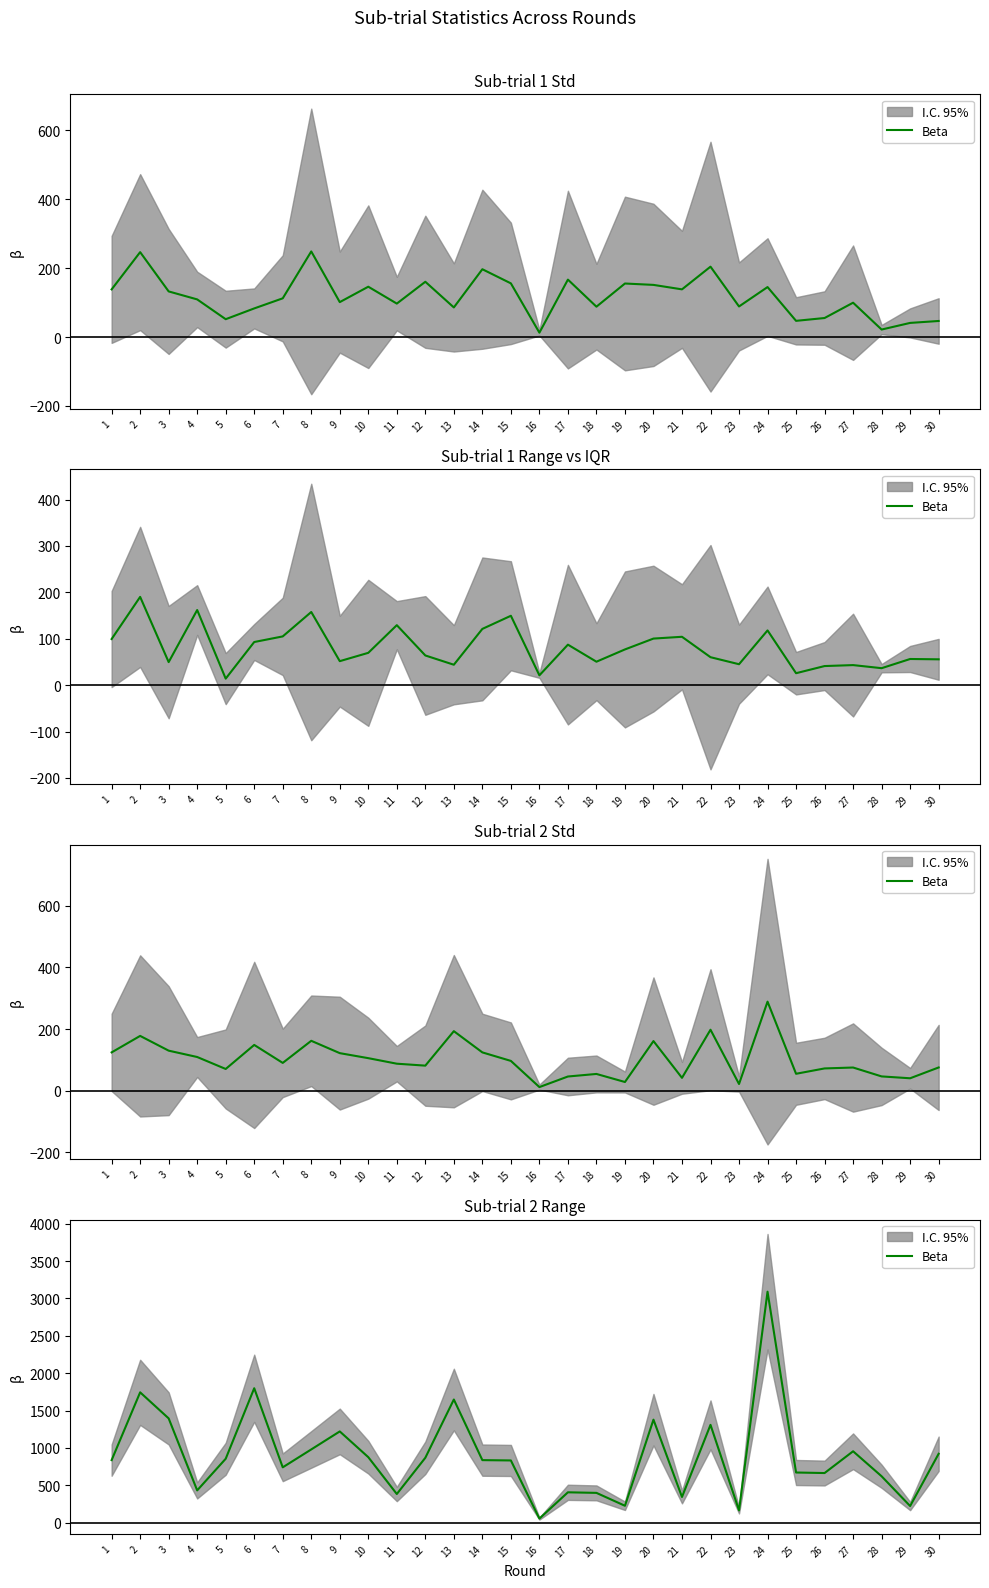

What is the difference between the maximum and second lowest values?

2925.9